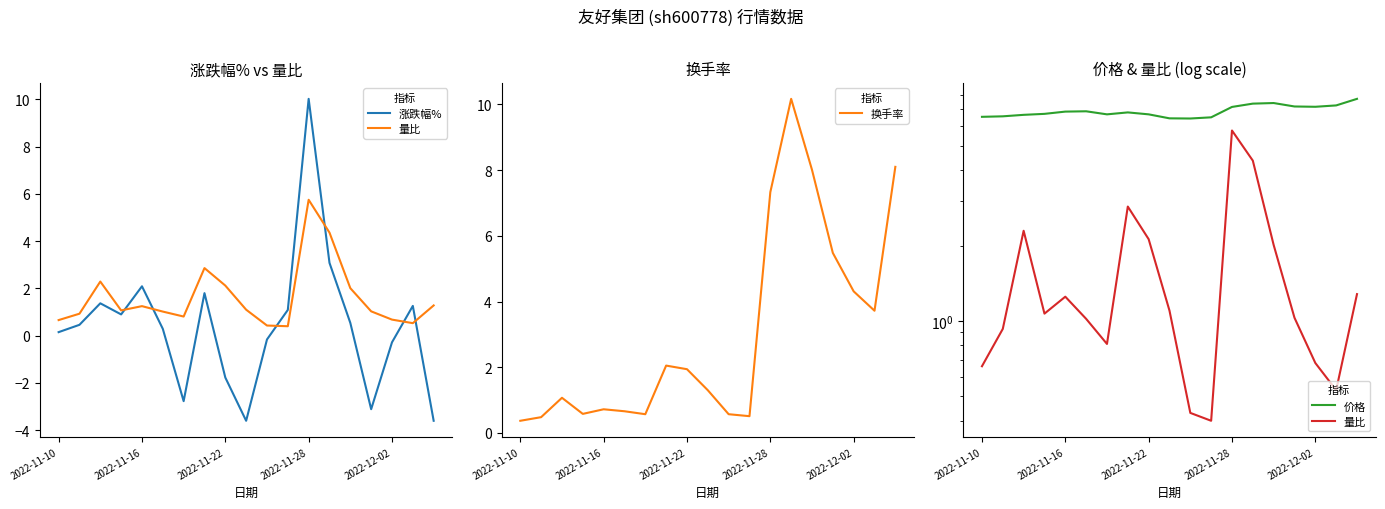

How many positive values does the 涨跌幅% series have?

12